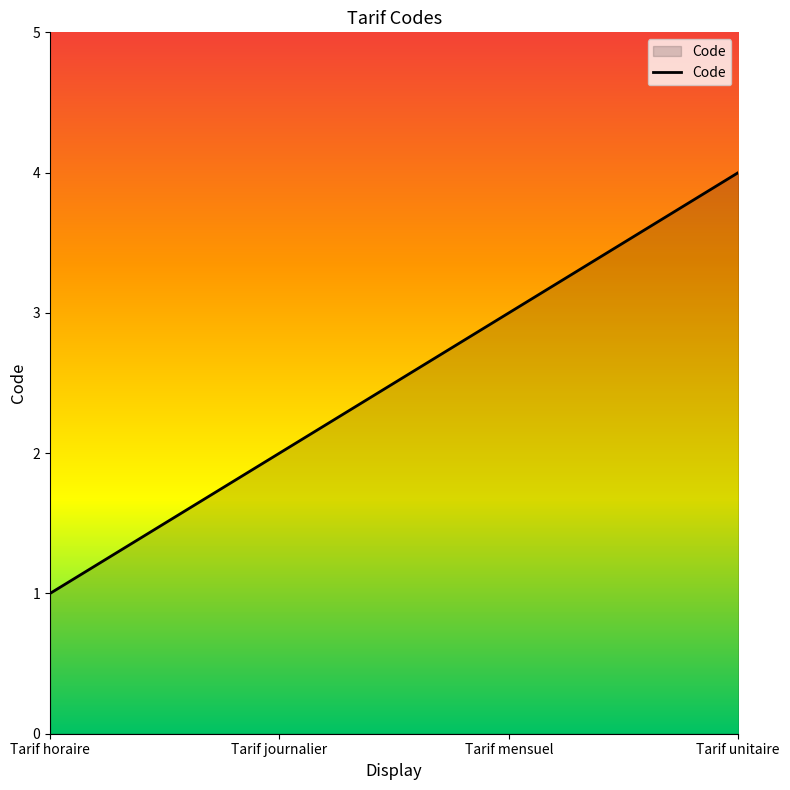

What is the minimum value shown in the chart?

1